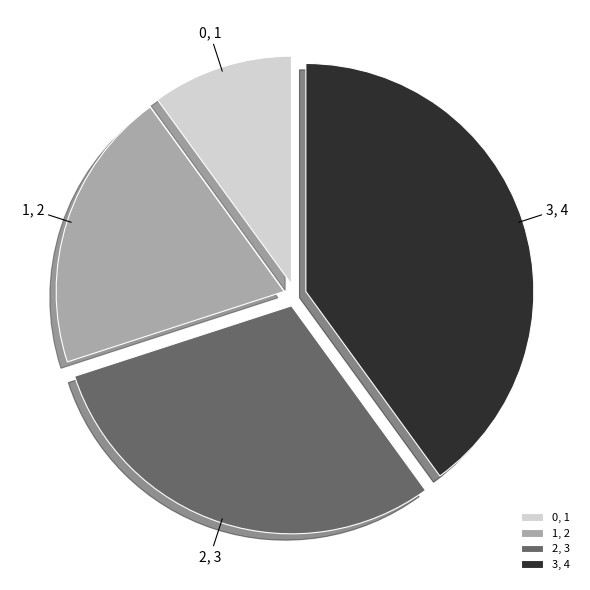

True or false: 2 accounts for 23% of the total.

False